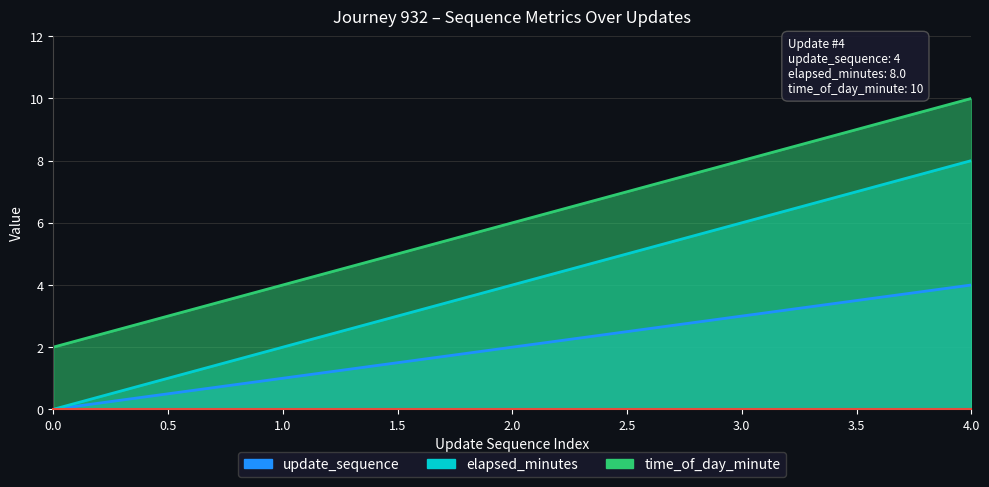

What is the difference between the elapsed_minutes values at 3 and 0?

6